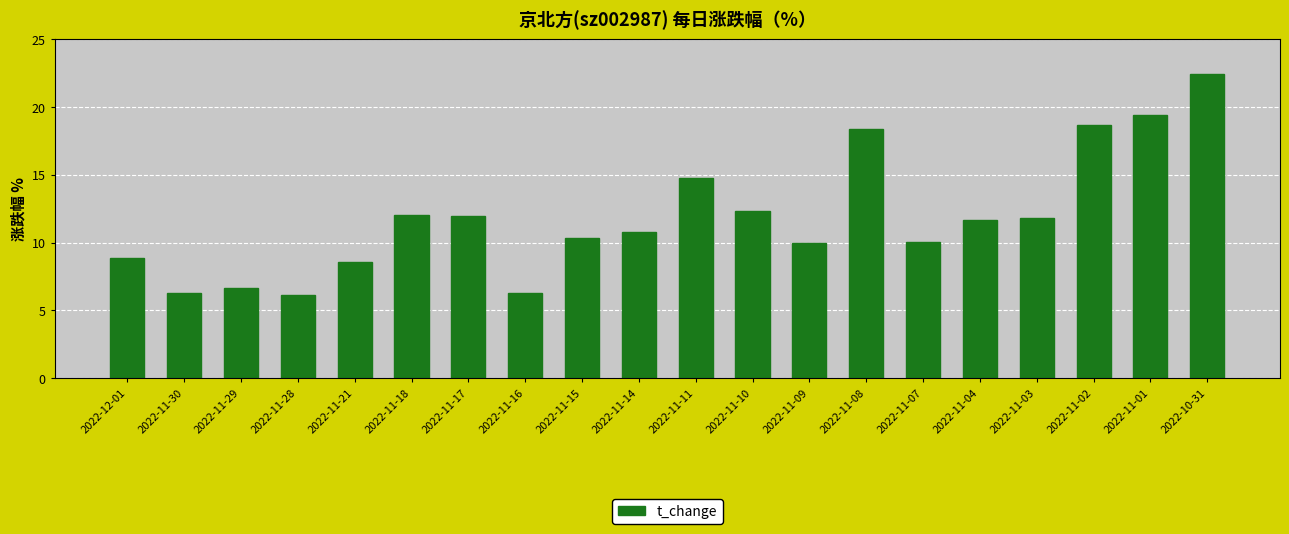

What is the label of the 6th bar from the right?

2022-11-07